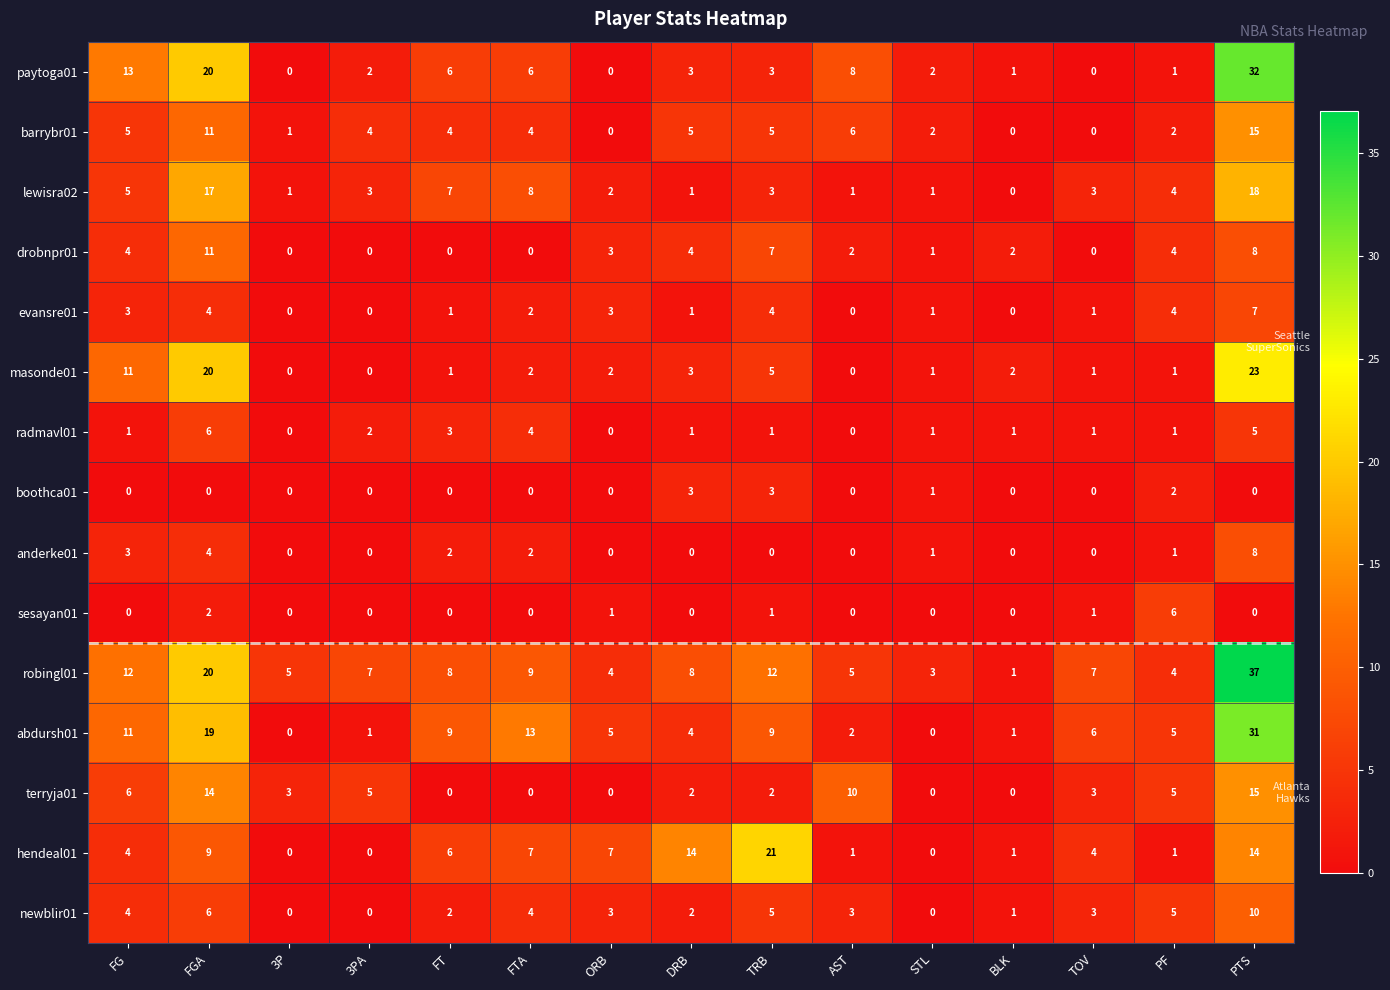

Where does the paytoga01 series first go above 3?

FG